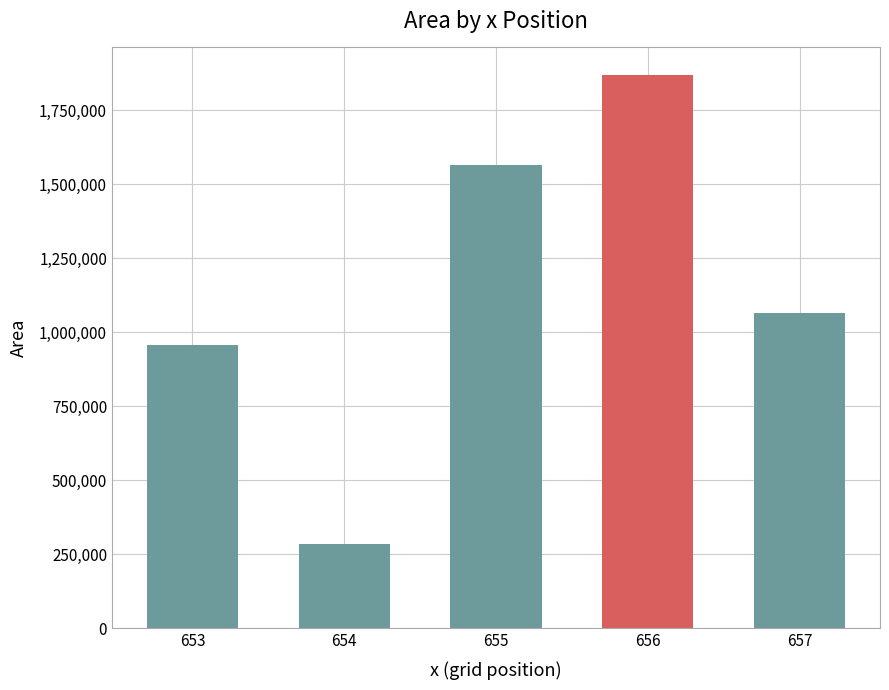

Rank the categories by value from lowest to highest.

654, 653, 657, 655, 656